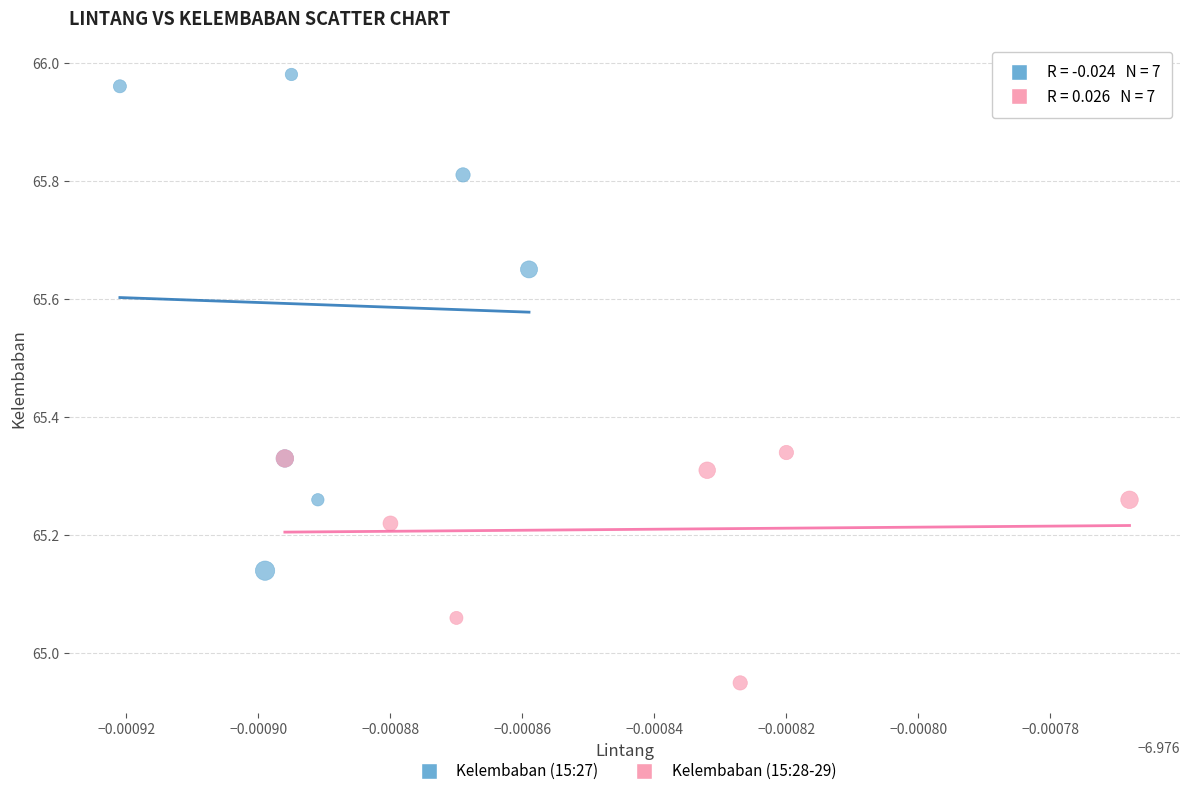

What are all the series names shown in the legend?

Kelembaban (15:27), Kelembaban (15:28-29)